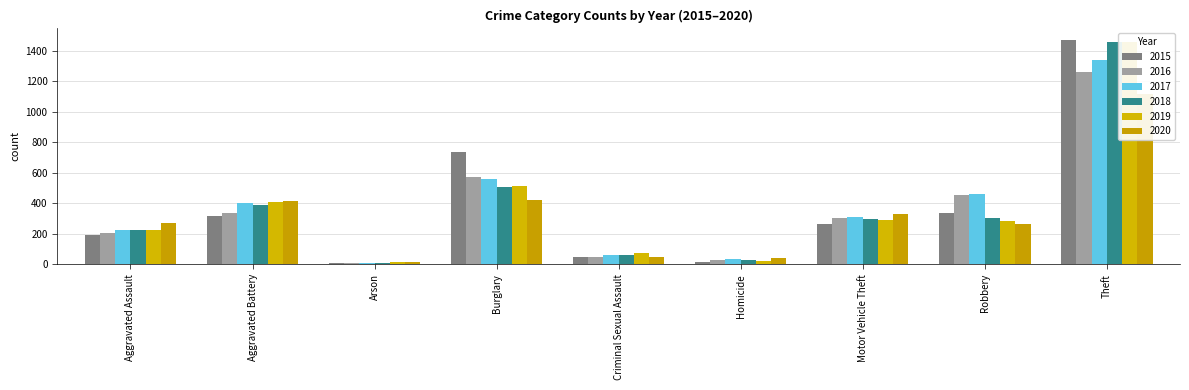

What is the average value of the 2019 series?

366